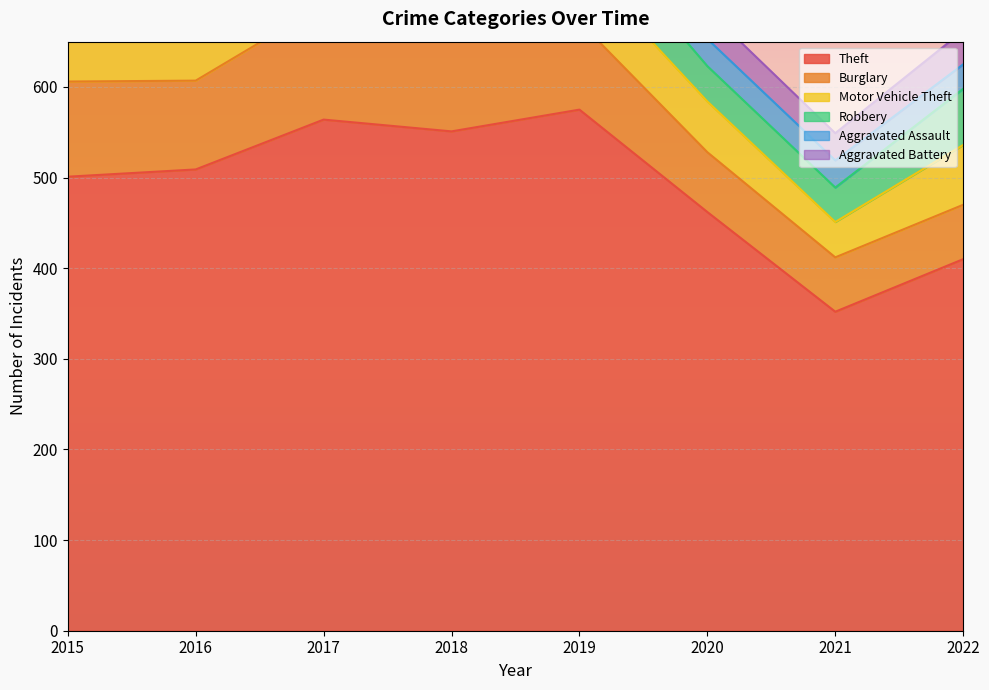

What are all the series names shown in the legend?

Theft, Burglary, Motor Vehicle Theft, Robbery, Aggravated Assault, Aggravated Battery